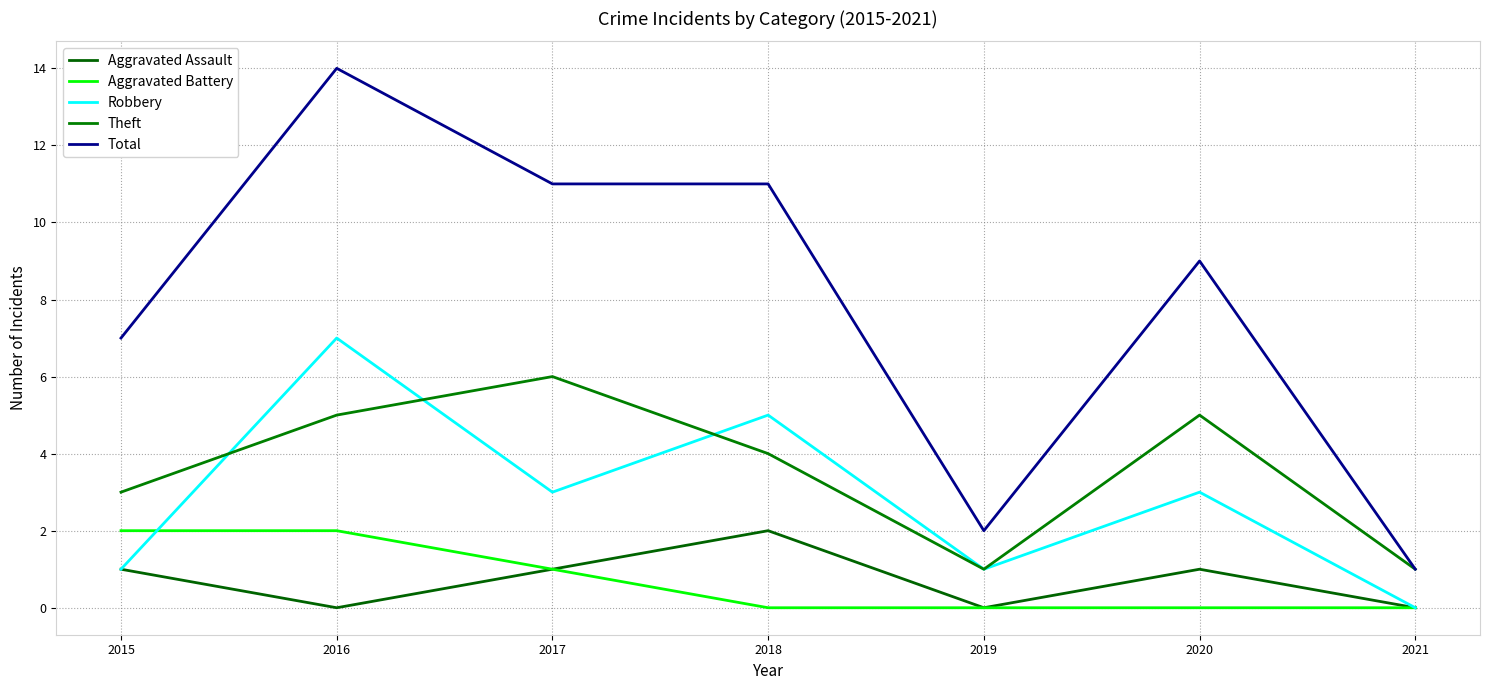

Is it true that Aggravated Assault equals 0 at 2021?

True